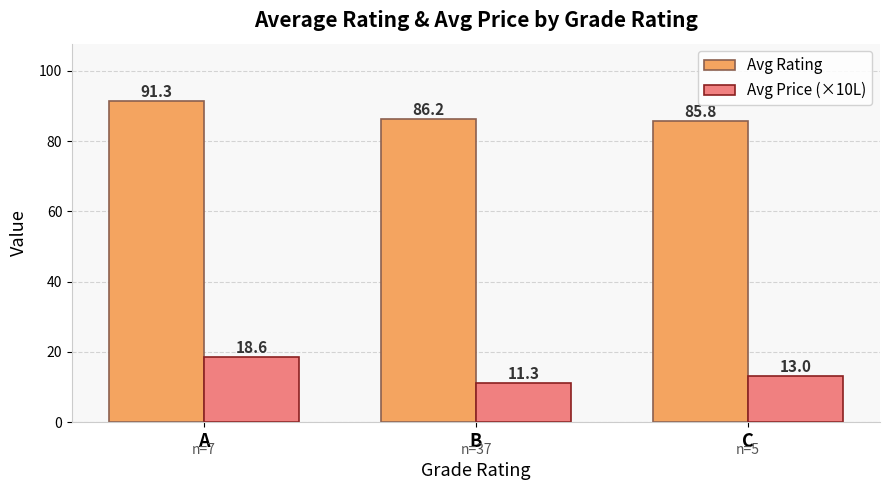

Read the Avg Rating value at C.

85.8